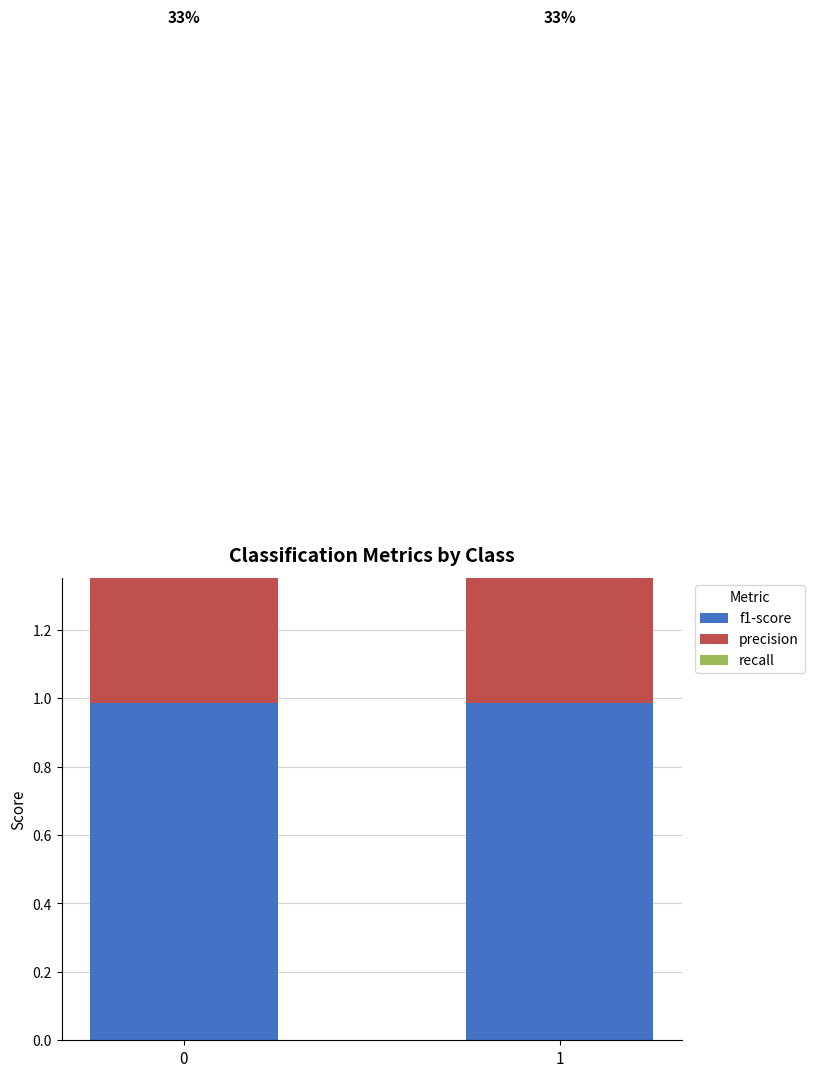

Which series has the widest spread of values?

recall